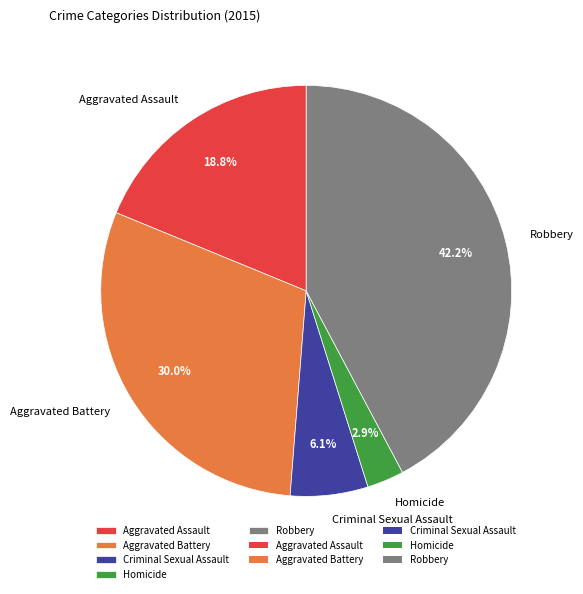

What is the smallest slice in the pie chart?

Homicide